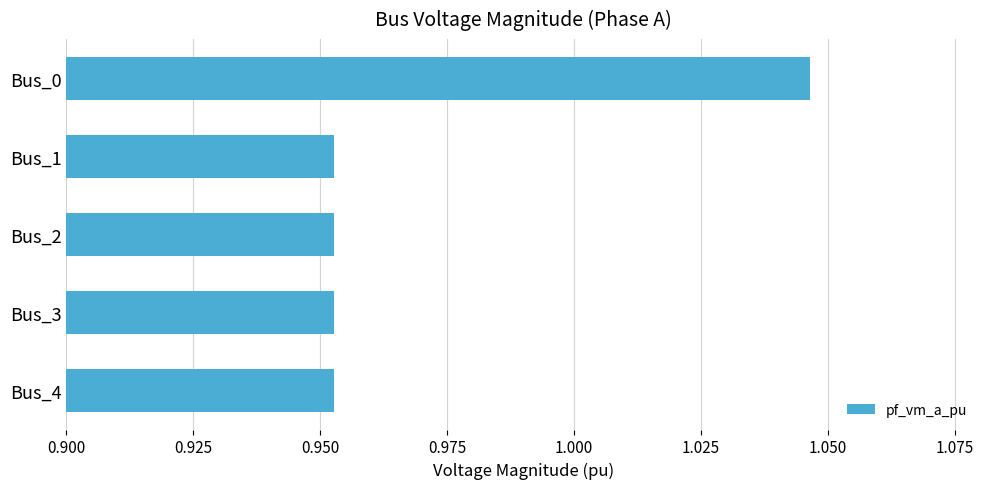

What is the sum of the values at Bus_0 and Bus_1?

2.0